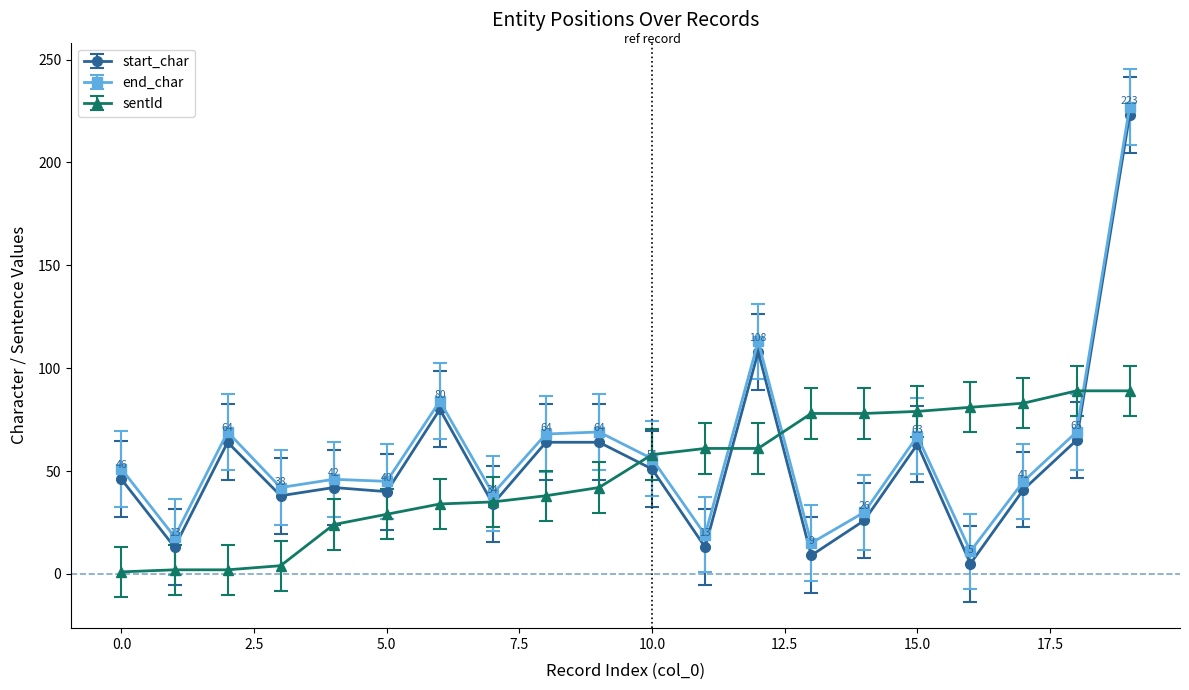

True or false: end_char has more than 1 interior local peaks.

True